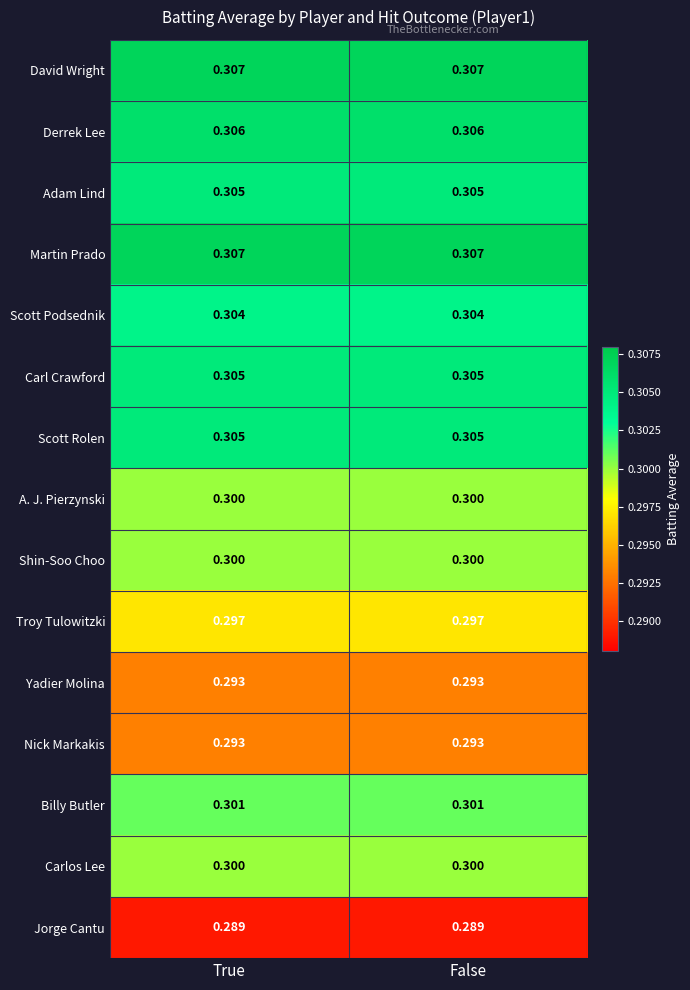

Is the value of David Wright at True greater than the value of Scott Podsednik at True?

Yes